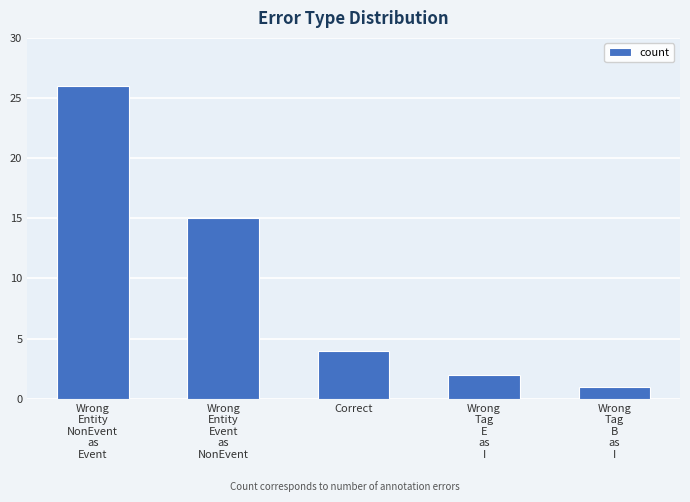

Which label corresponds to the largest value in the chart?

Wrong
Entity
NonEvent
as
Event